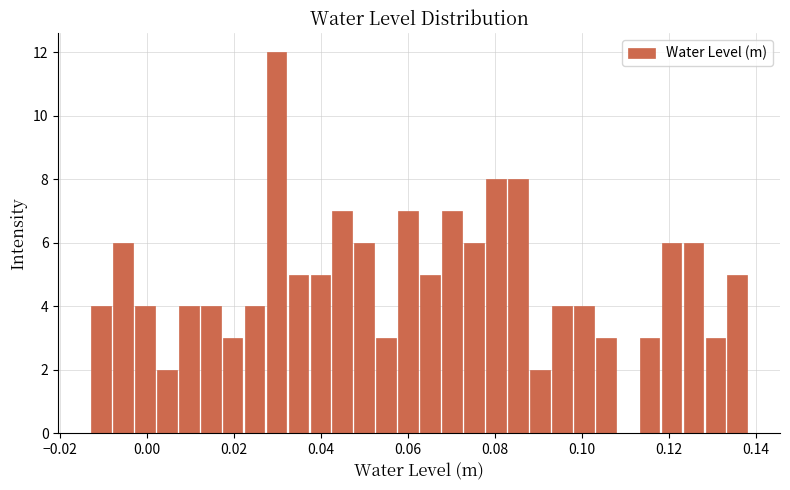

Around what value on the x-axis is the tallest bar? Give the approximate position of its centre, as read against the axis.

0.030